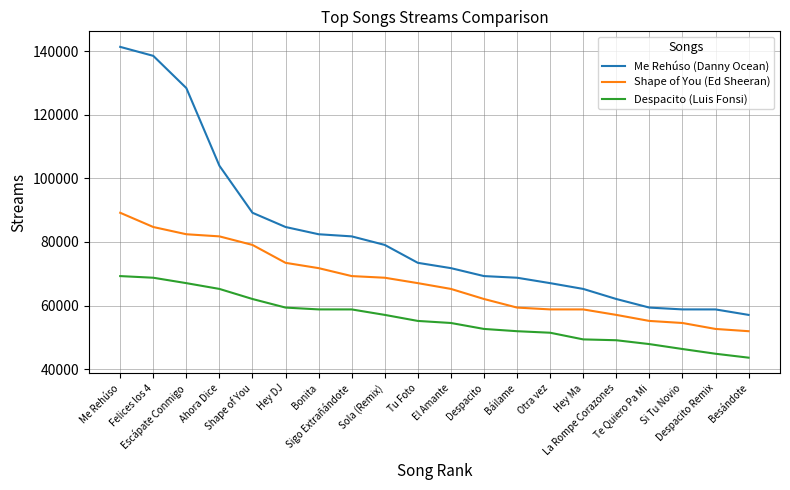

What is the spread (max minus min) of values at Hey Ma?

15866